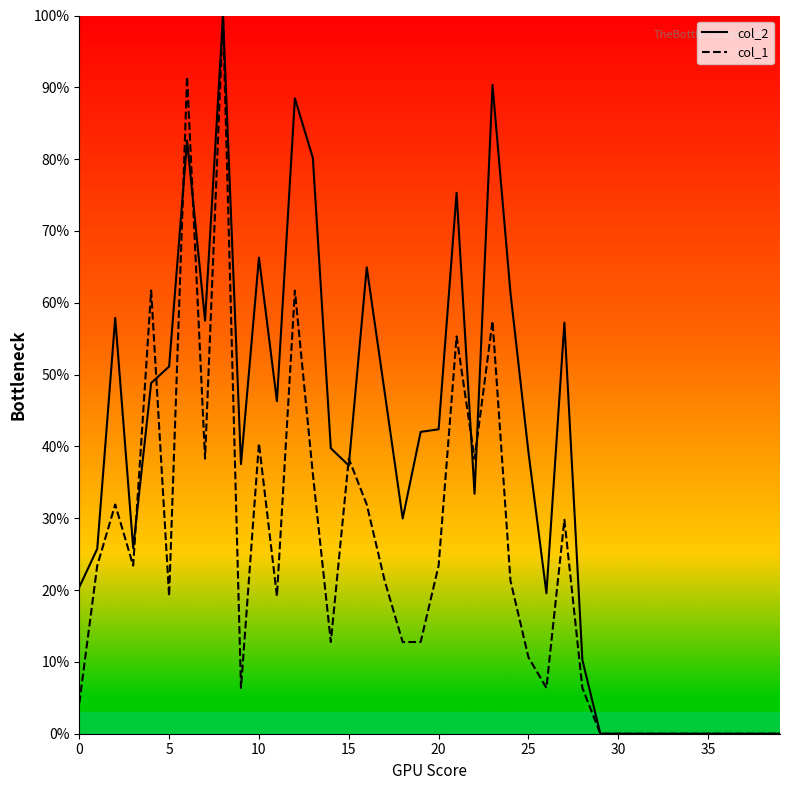

How many lines are shown in the chart?

2